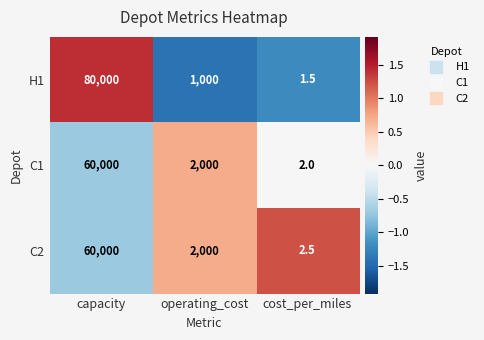

Where is H1 nearest to the value 40000?

operating_cost